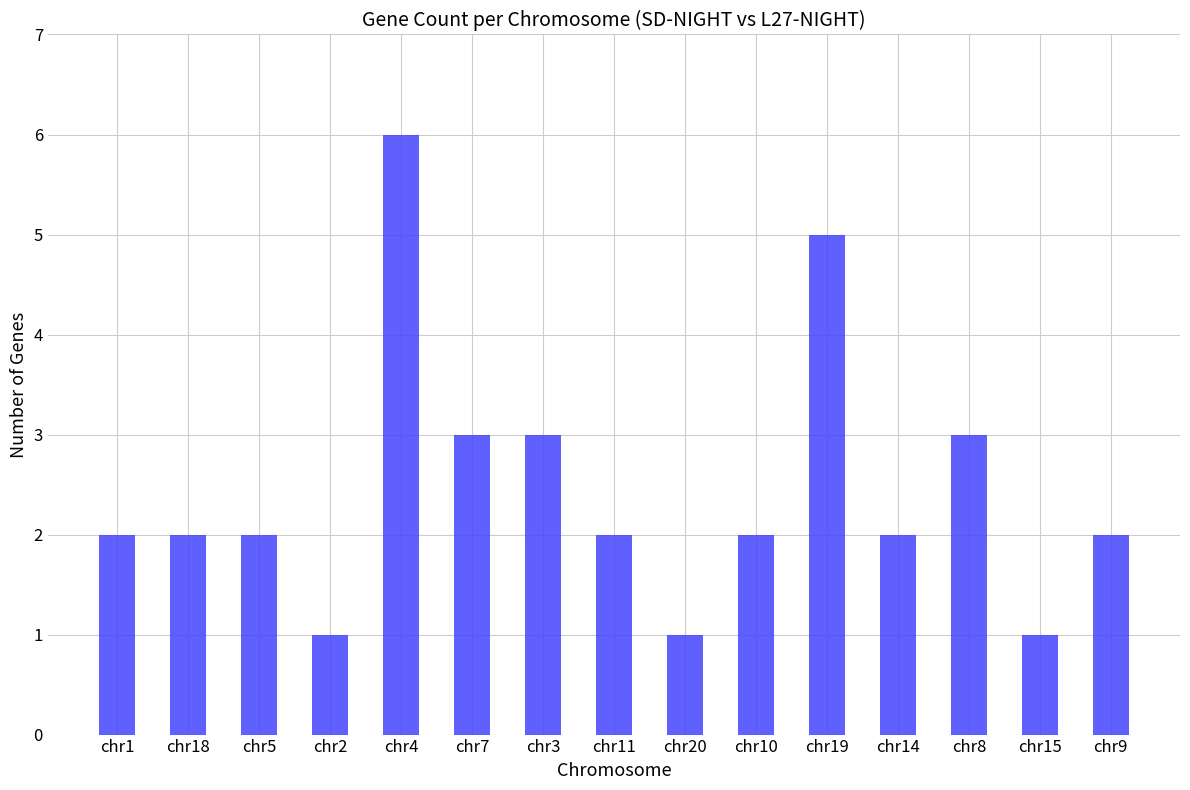

What is the difference between the maximum and minimum values?

5